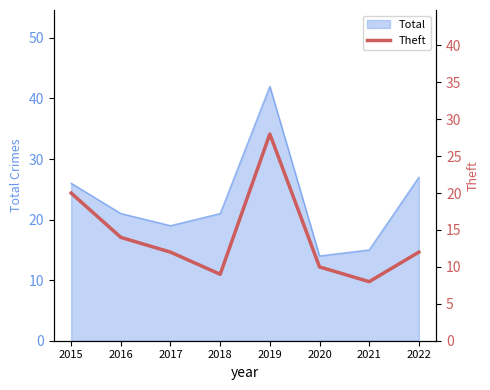

Does the chart display data point markers on the line(s)?

No